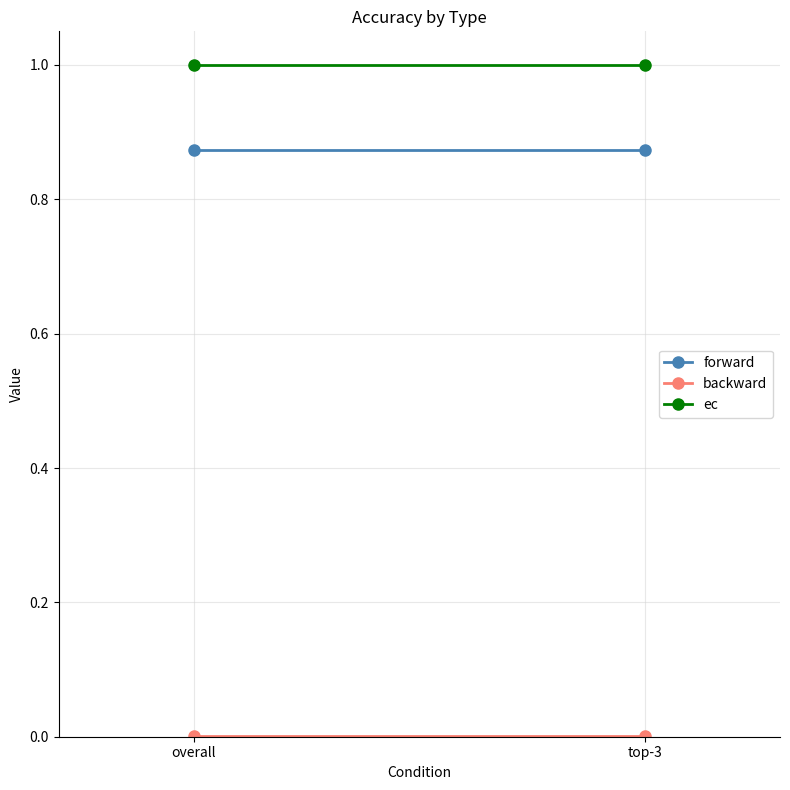

Reading right to left, list all the values displayed in this chart.

forward: top-3=0.9	overall=0.9
backward: top-3=0.0	overall=0.0
ec: top-3=1.0	overall=1.0